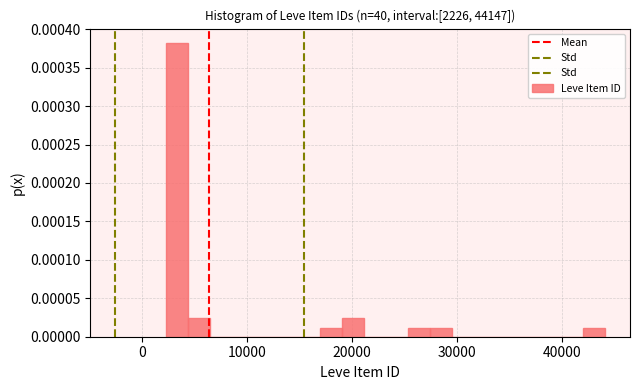

Around what value on the x-axis is the tallest bar? Give the approximate position of its centre, as read against the axis.

3000